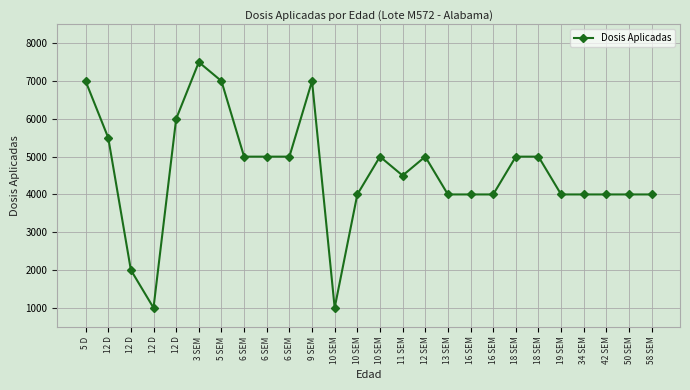

Where does the data first go above 5000?

5 D